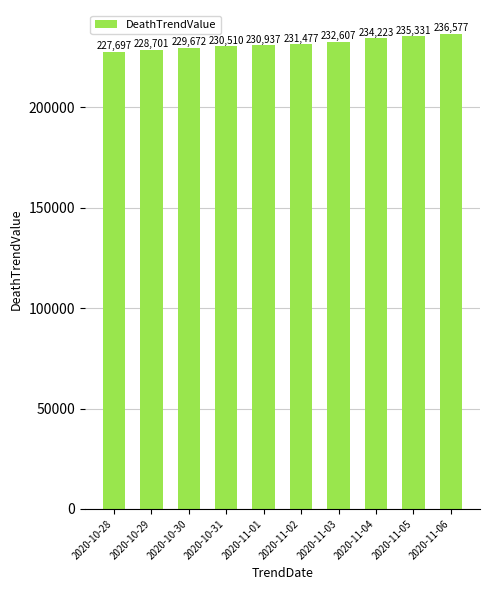

The value at 2020-10-28 is 227697. True or false?

True